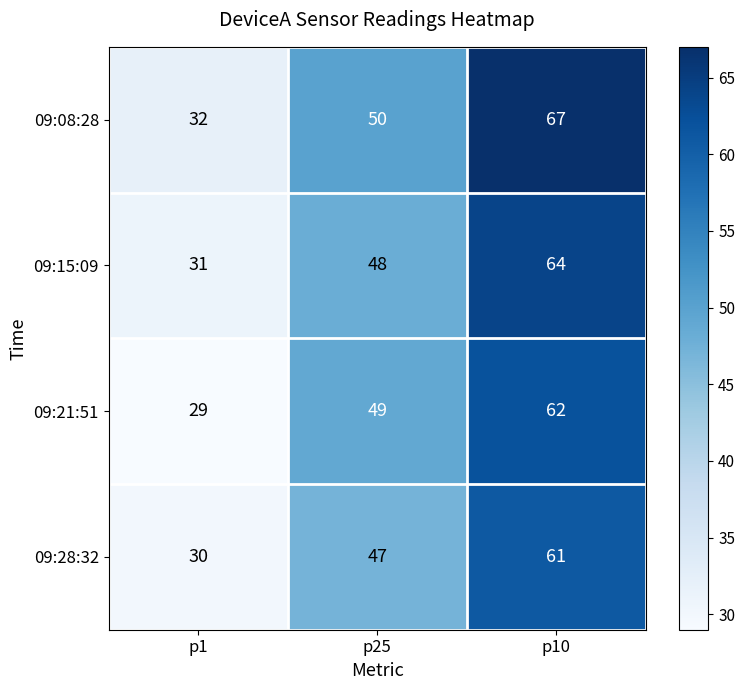

What is the lowest value of the 09:28:32 series?

30